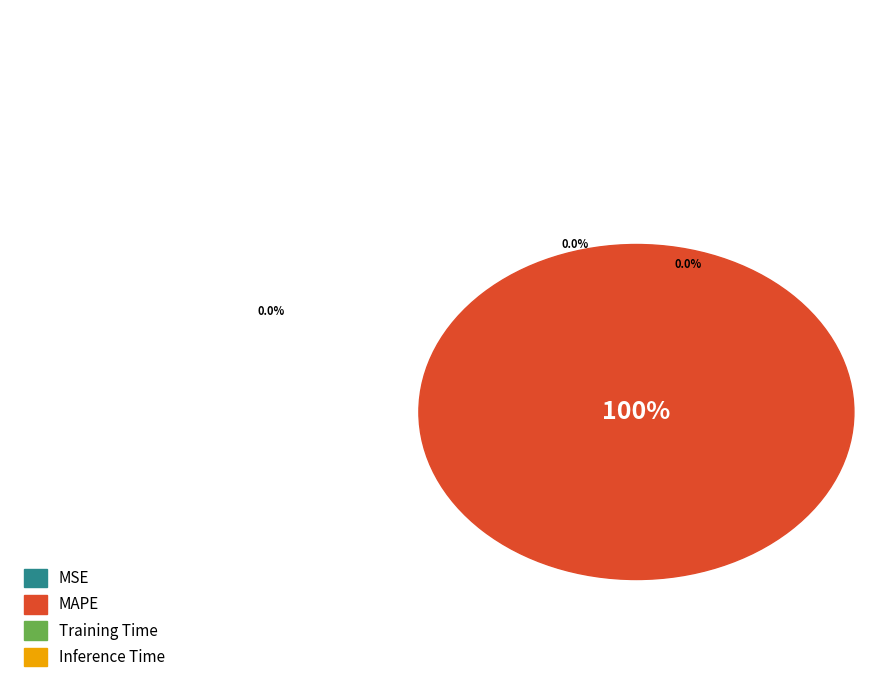

What is the total percentage of MAPE and Inference Time?

100.0%